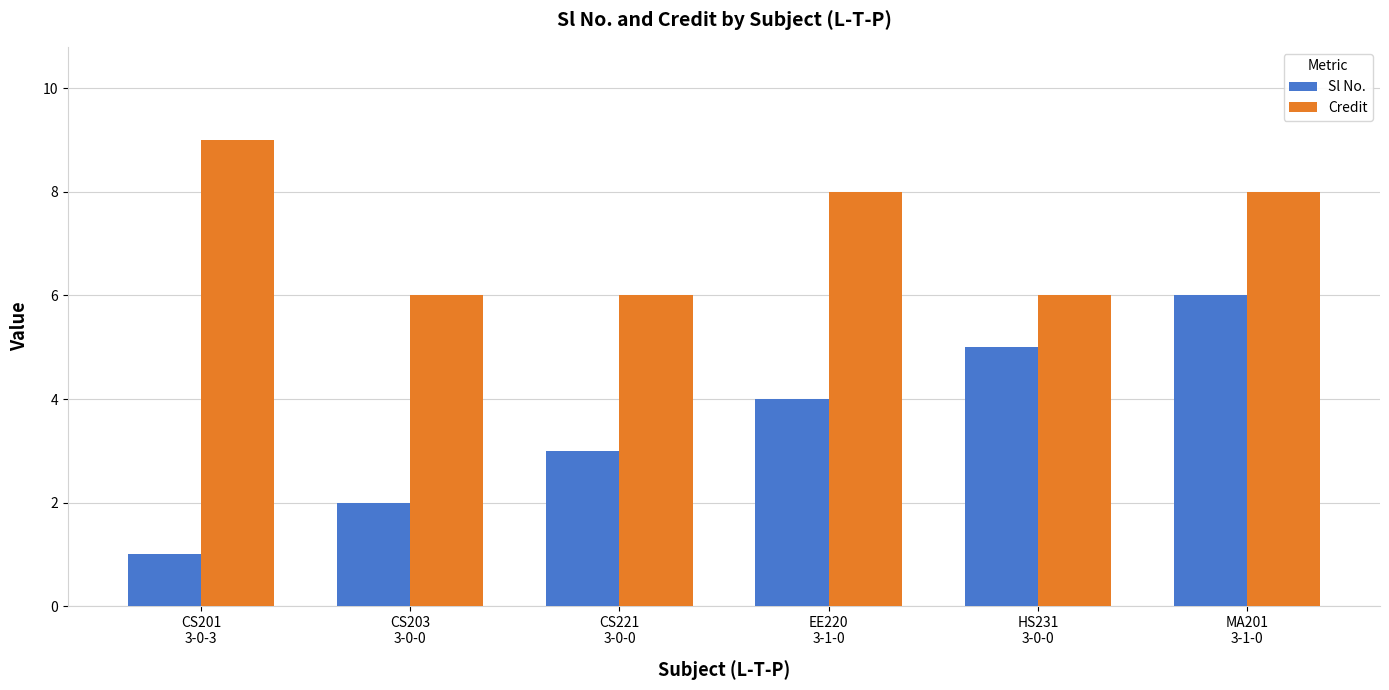

Which category has the highest value in the Sl No. series?

MA201
3-1-0